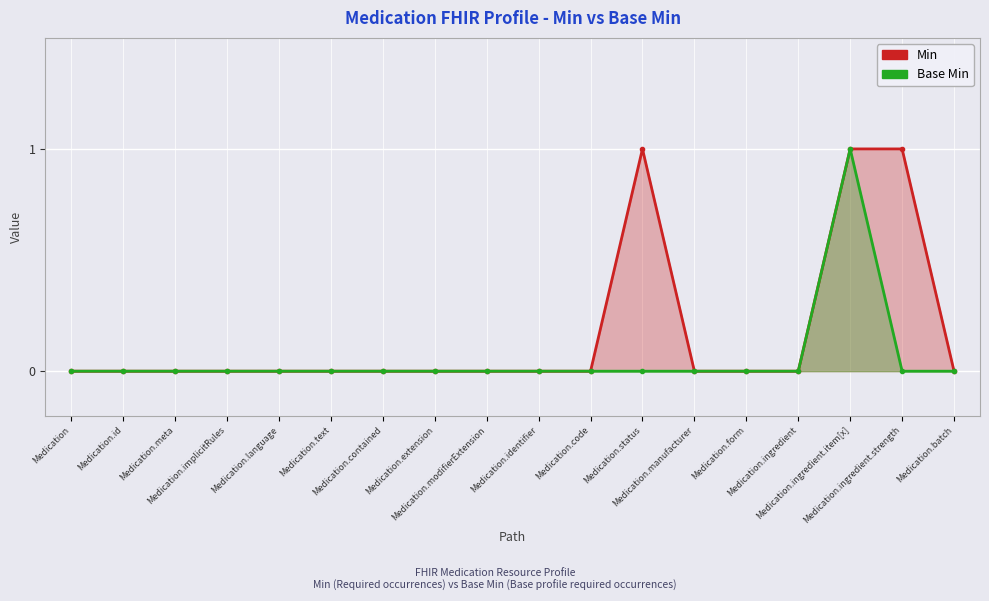

What is the difference between the maximum and second lowest values in the Min series?

1